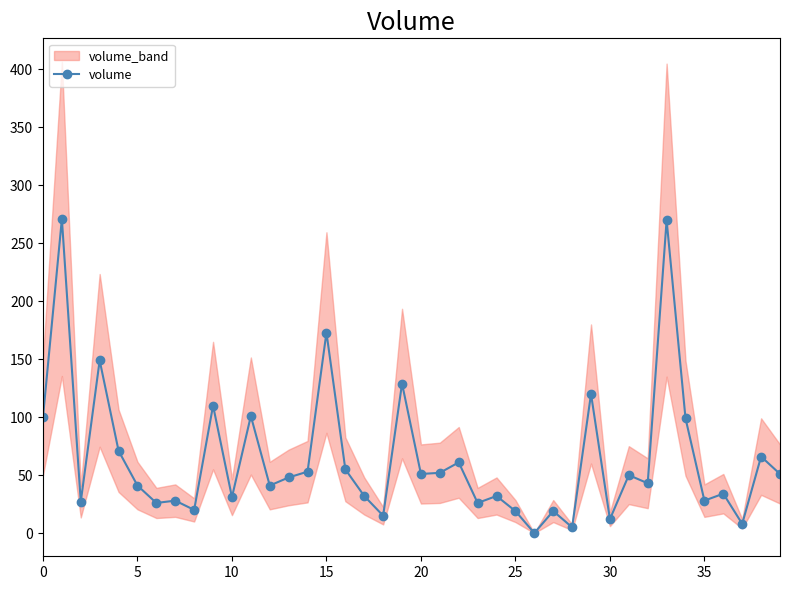

How many data points are less than 48?

20